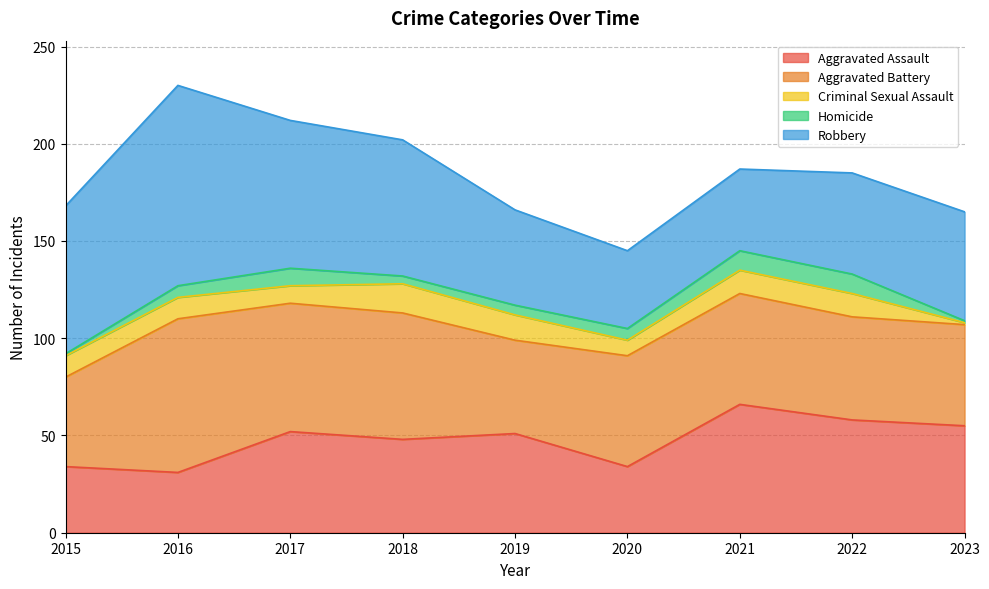

At 2019, list the series in order from largest to smallest.

Aggravated Assault, Robbery, Aggravated Battery, Criminal Sexual Assault, Homicide